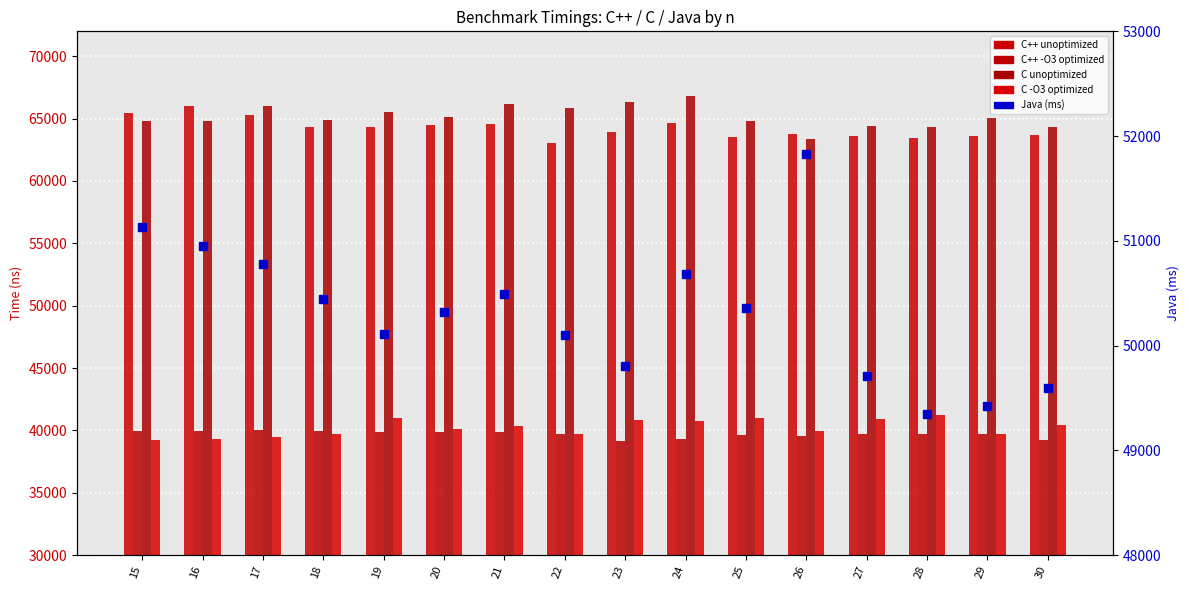

What is the approximate value of Java (ms) at 19?

50115.0